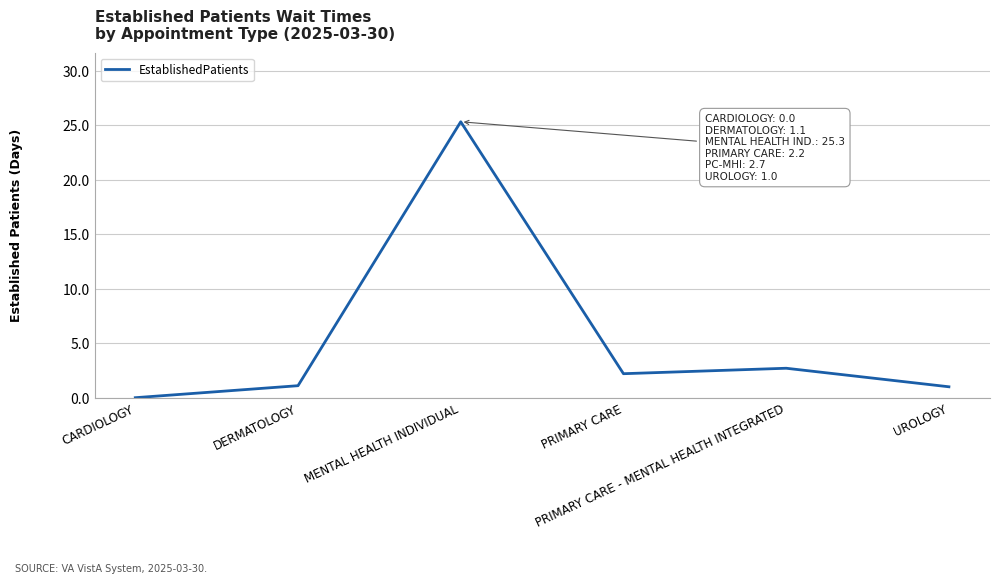

What is the difference between the values at CARDIOLOGY and PRIMARY CARE?

2.2